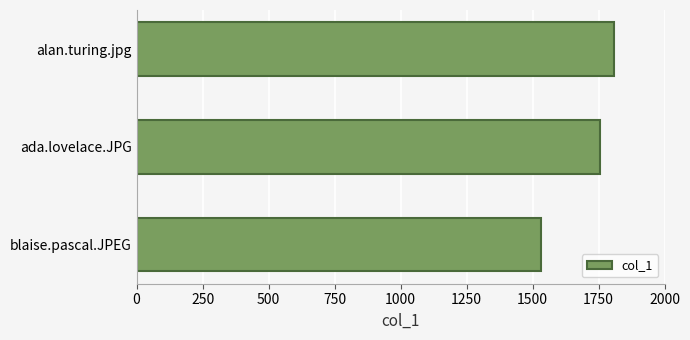

What is the ratio of the value at blaise.pascal.JPEG to the value at ada.lovelace.JPG?

0.9